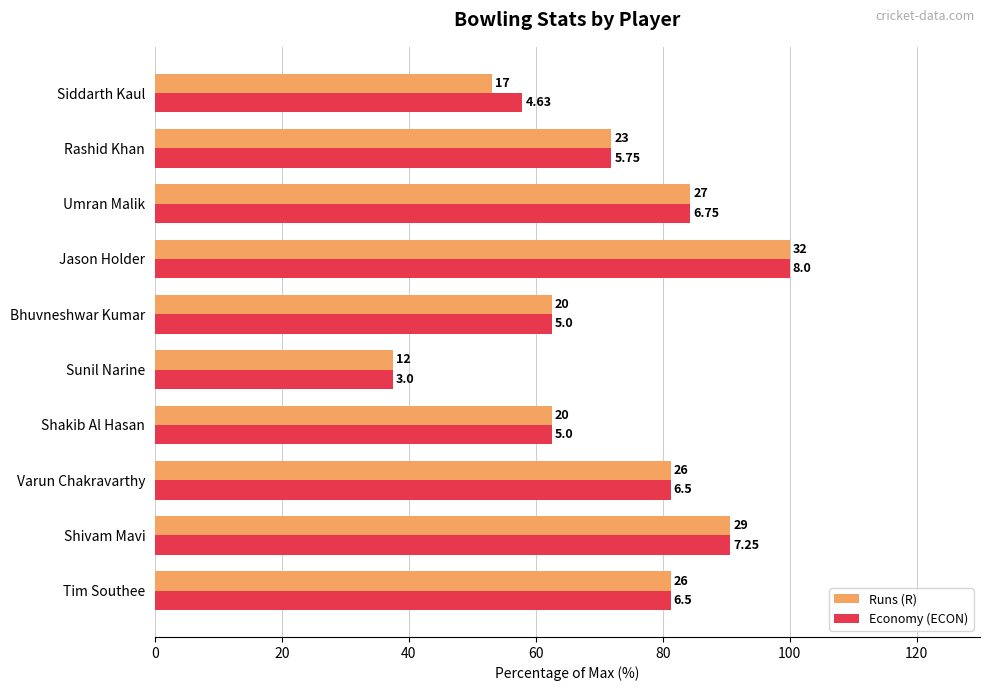

What is the lowest value of the Runs (R) series?

37.5